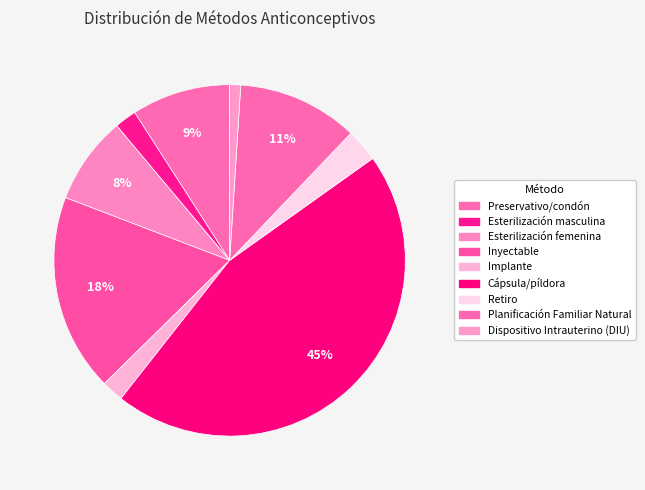

What is the largest slice in the pie chart?

Cápsula/píldora